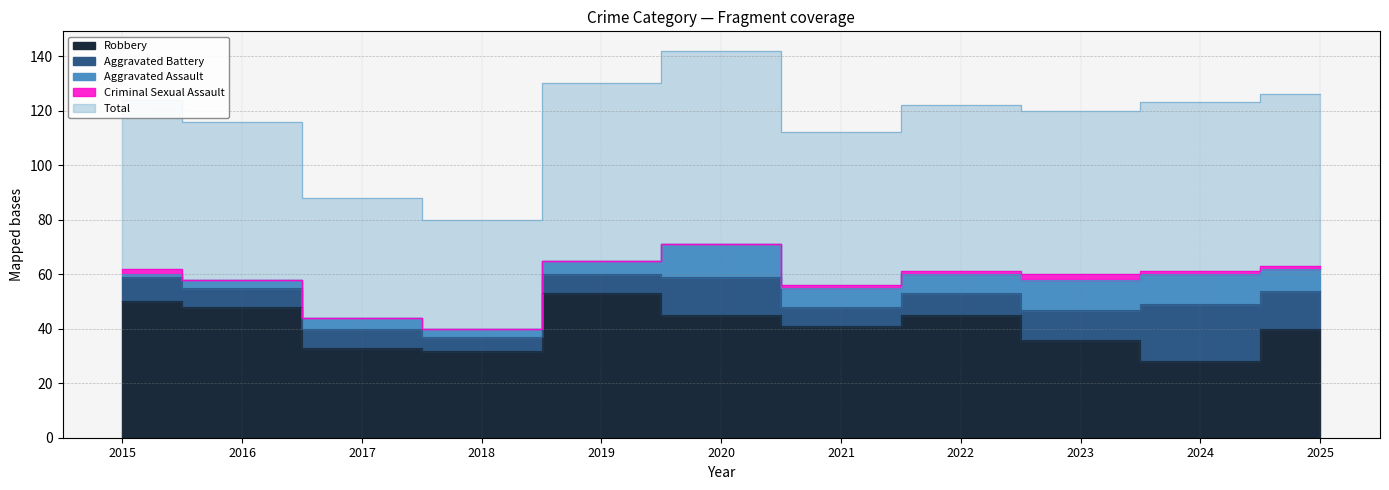

Does the chart have visible grid lines?

Yes